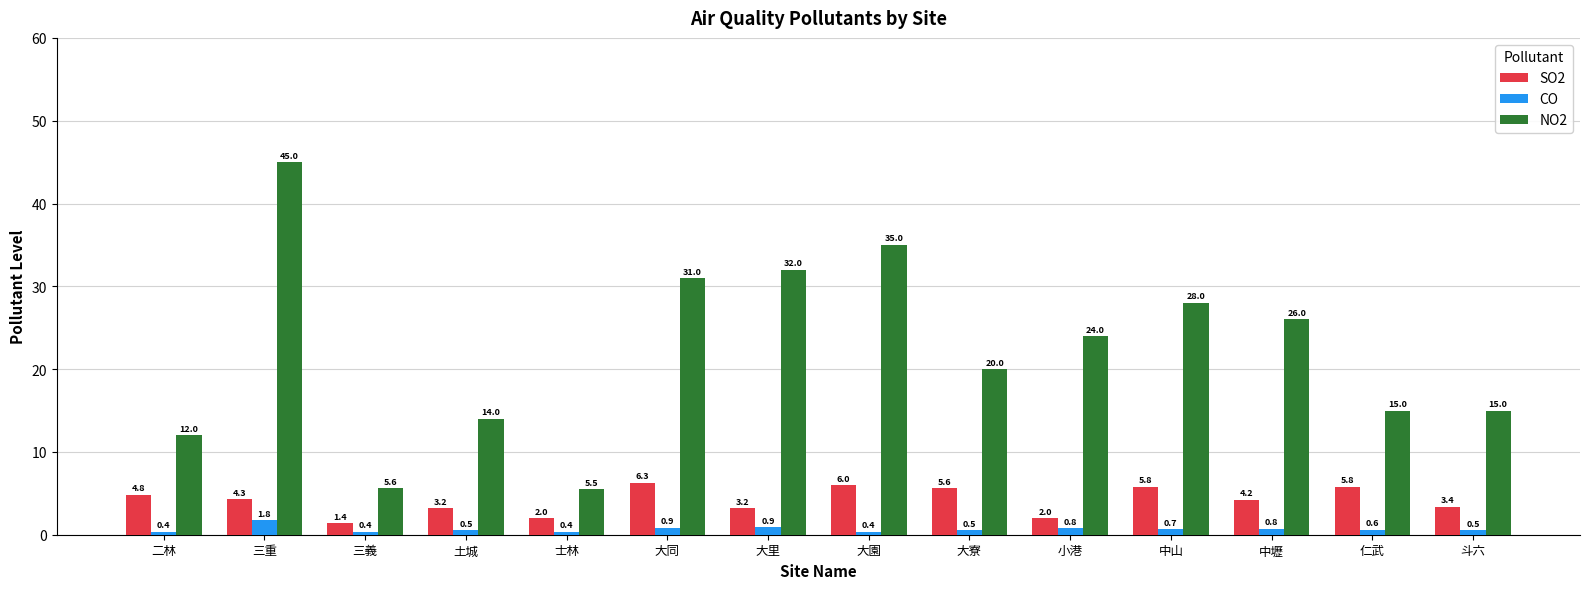

What is the difference between the second highest and second lowest values in the SO2 series?

4.0